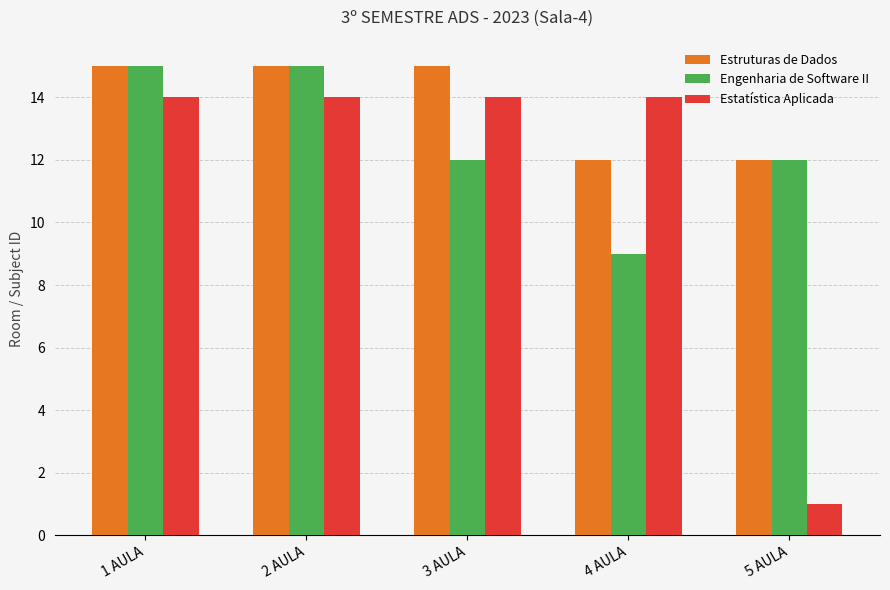

Reading left to right, extract all data points from this chart.

Estruturas de Dados: 15	15	15	12	12
Engenharia de Software II: 15	15	12	9	12
Estatística Aplicada: 14	14	14	14	1